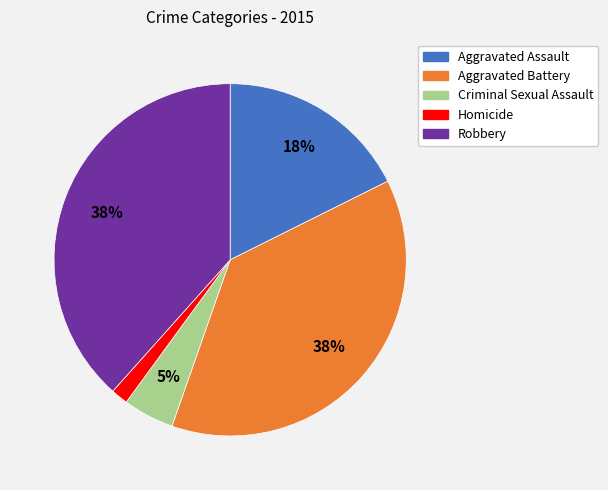

Which category has the smallest portion of the pie?

Homicide